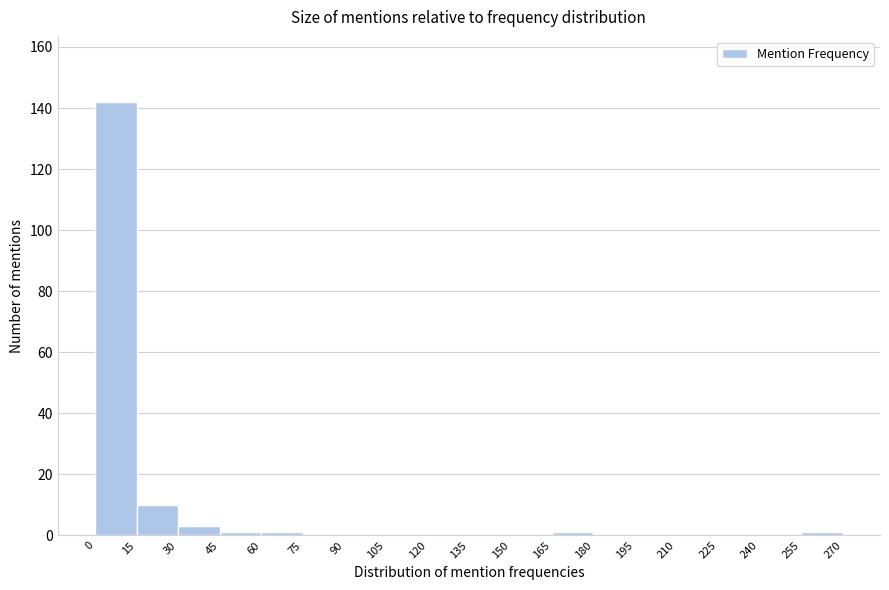

Reading left to right, list every bar in this chart as the range it spans on the x-axis followed by its height. The values are not printed on the chart, so give them approximately, as read against the axis.

0 to 15: 142
15 to 30: 10
30 to 45: 4
45 to 60: under 2
60 to 75: under 2
75 to 90: 0
90 to 105: 0
105 to 120: 0
120 to 135: 0
135 to 150: 0
150 to 165: 0
165 to 180: under 2
180 to 195: 0
195 to 210: 0
210 to 225: 0
225 to 240: 0
240 to 255: 0
255 to 270: under 2